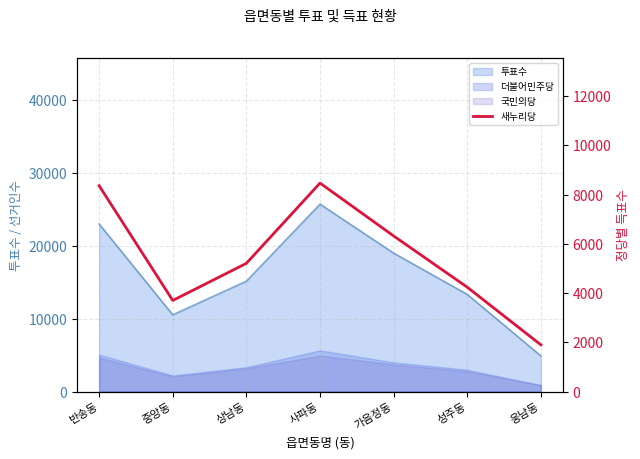

Is it true that the value at 상남동 is 5210?

True